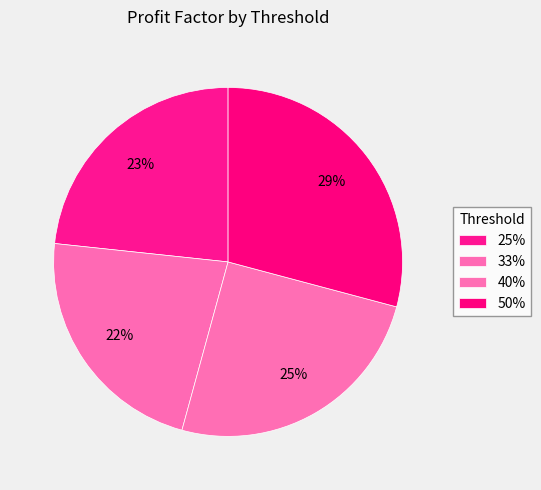

What percentage is NOT represented by 50%?

70.9%